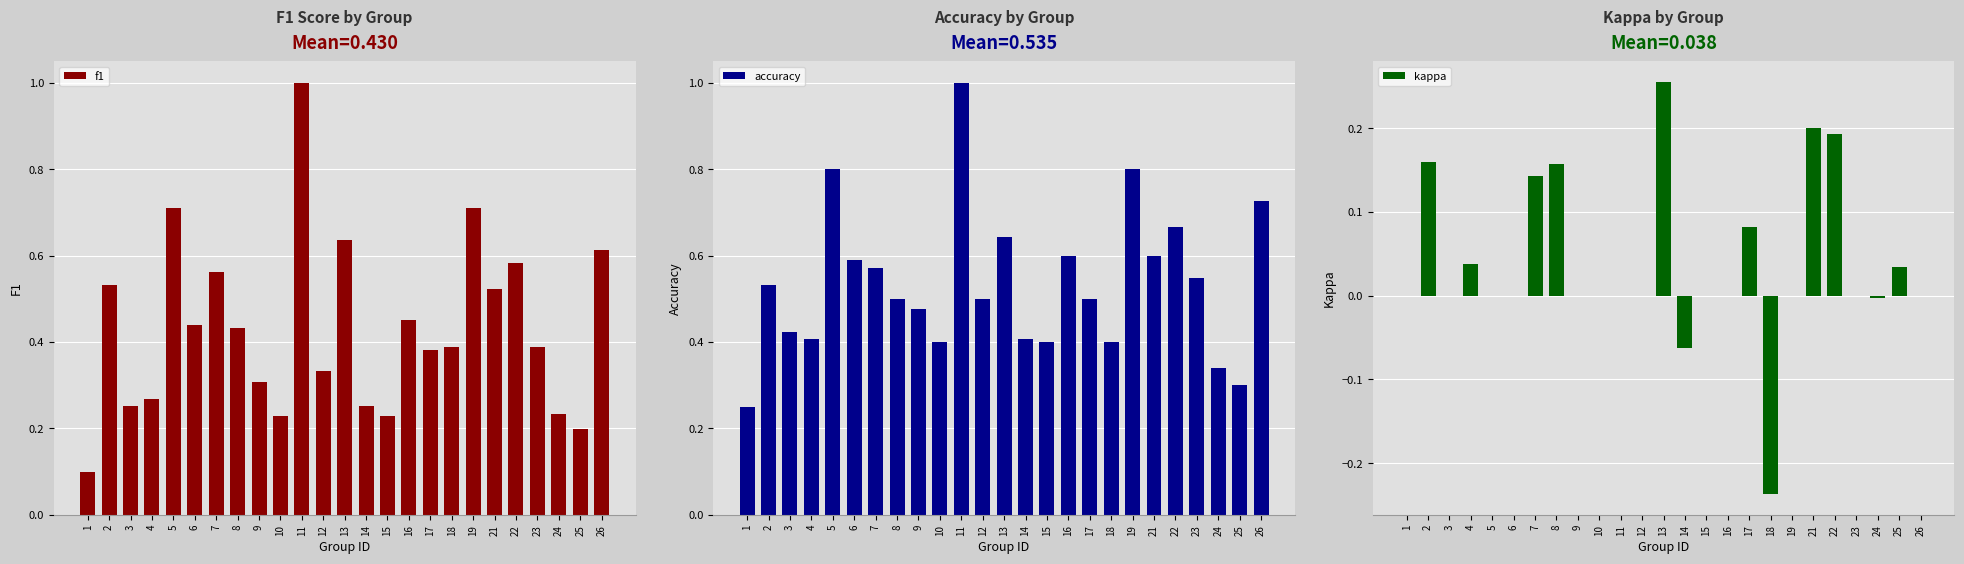

Reading left to right, extract all data points from this chart.

f1: 1=0.1	2=0.5	3=0.3	4=0.3	5=0.7	6=0.4	7=0.6	8=0.4	9=0.3	10=0.2	11=1.0	12=0.3	13=0.6	14=0.3	15=0.2	16=0.5	17=0.4	18=0.4	19=0.7	21=0.5	22=0.6	23=0.4	24=0.2	25=0.2	26=0.6
accuracy: 1=0.2	2=0.5	3=0.4	4=0.4	5=0.8	6=0.6	7=0.6	8=0.5	9=0.5	10=0.4	11=1.0	12=0.5	13=0.6	14=0.4	15=0.4	16=0.6	17=0.5	18=0.4	19=0.8	21=0.6	22=0.7	23=0.5	24=0.3	25=0.3	26=0.7
kappa: 1=0.0	2=0.2	3=0.0	4=0.0	5=0.0	6=0.0	7=0.1	8=0.2	9=0.0	10=0.0	11=0.0	12=0.0	13=0.3	14=-0.1	15=0.0	16=0.0	17=0.1	18=-0.2	19=0.0	21=0.2	22=0.2	23=0.0	24=-0.0	25=0.0	26=0.0